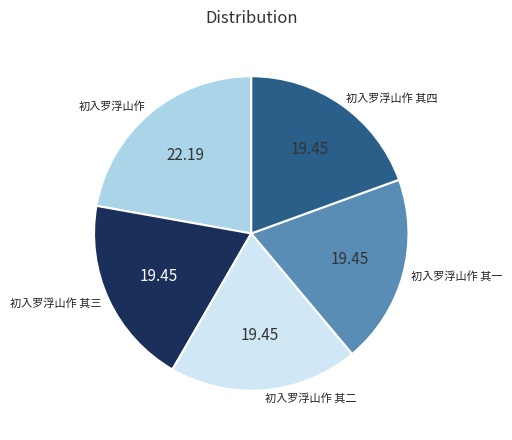

Do 初入罗浮山作 其一 and 初入罗浮山作 其四 together represent more than half of the pie?

No